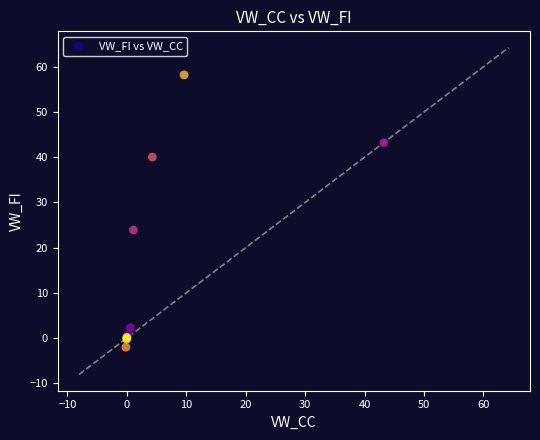

What Y value in the scatter plot is closest to 28?

23.9